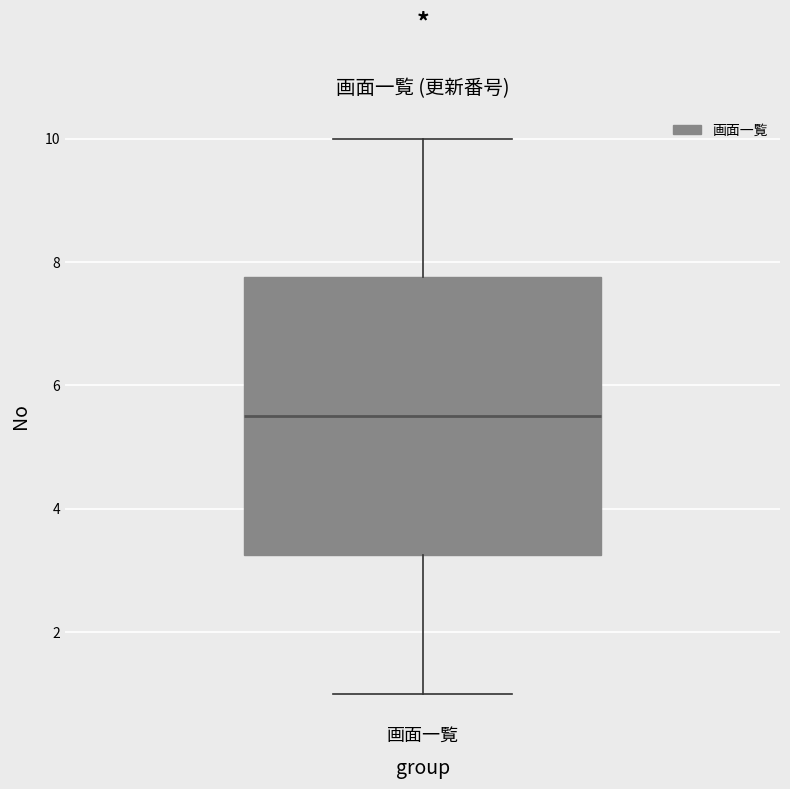

Where does the upper whisker of the box for 画面一覧 end on the y-axis? The values are not printed on the chart, so give them approximately, as read against the axis.

10.0